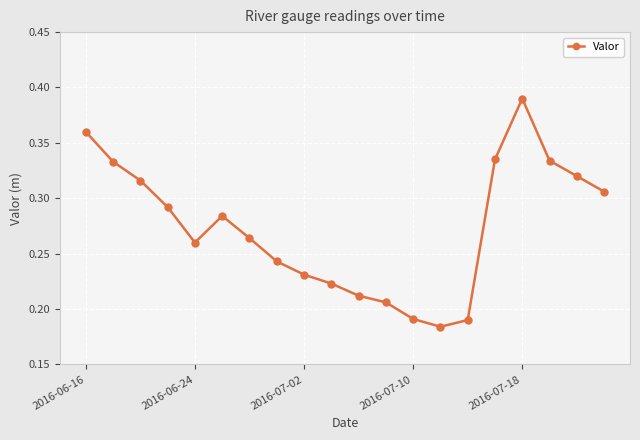

How many interior local valleys (lower than both neighbors) does the data have?

2